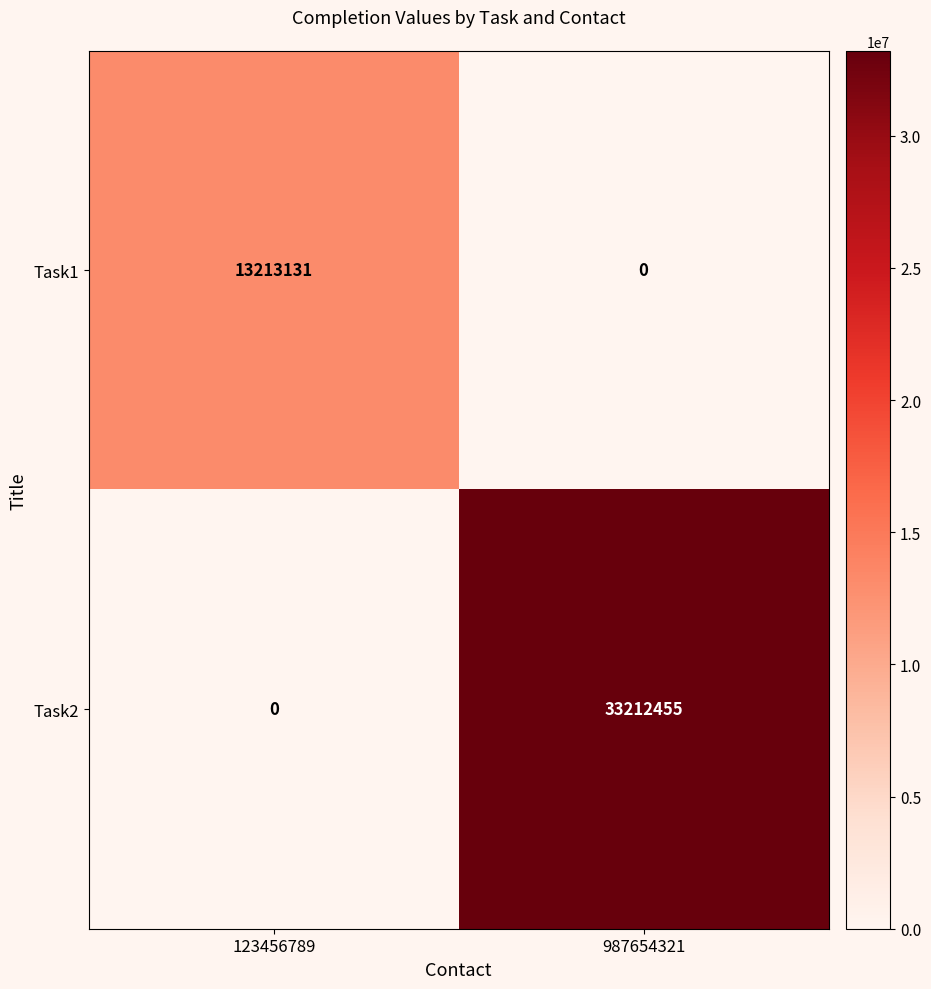

How many distinct data groups are displayed?

2